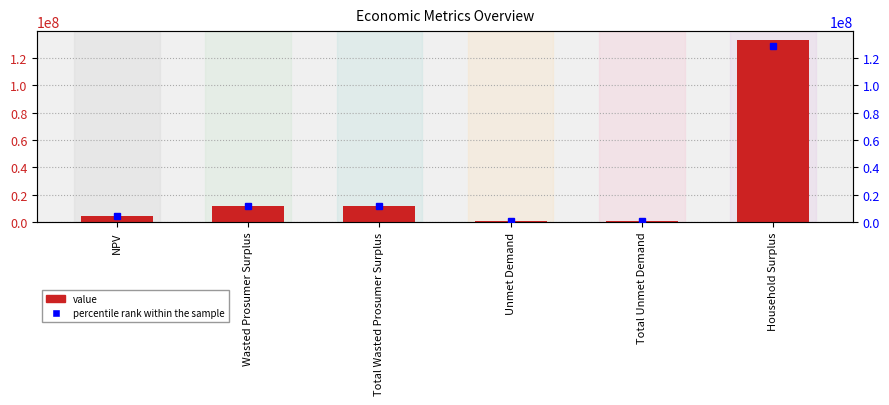

List the labels in order of value, largest first.

Household Surplus, Wasted Prosumer Surplus, Total Wasted Prosumer Surplus, NPV, Unmet Demand, Total Unmet Demand